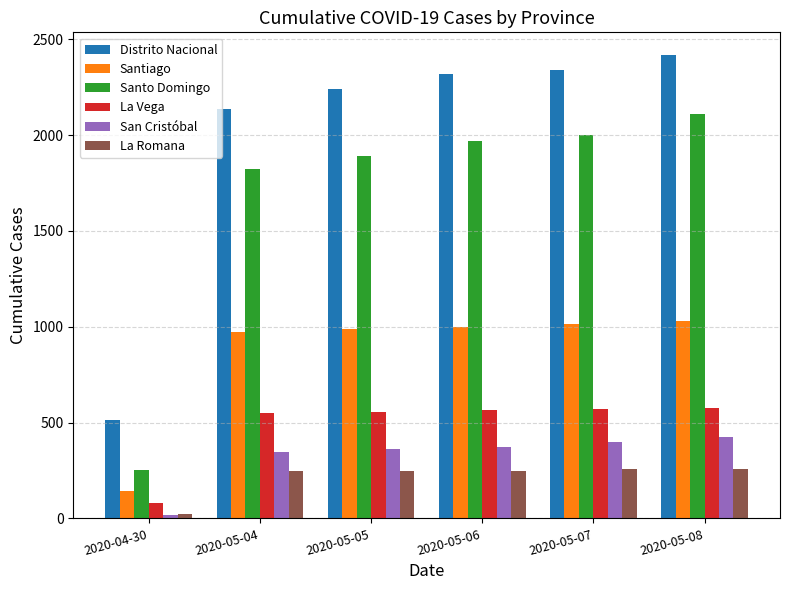

At which category is the sum across all series the highest?

2020-05-08